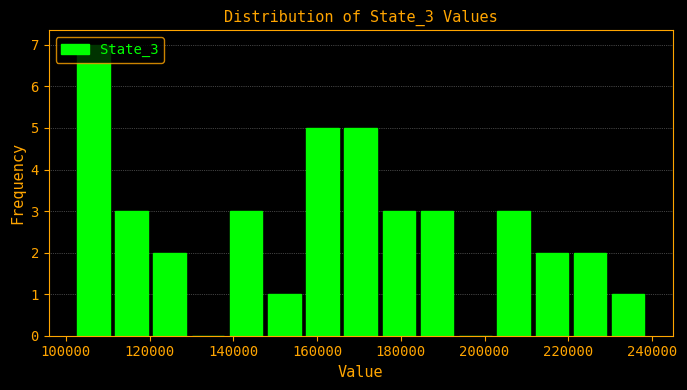

How tall is the bar that spans 202000 to 212000 on the x-axis? Neither the bar edges nor the heights are printed on the chart, so give them approximately, as read against the axes.

3